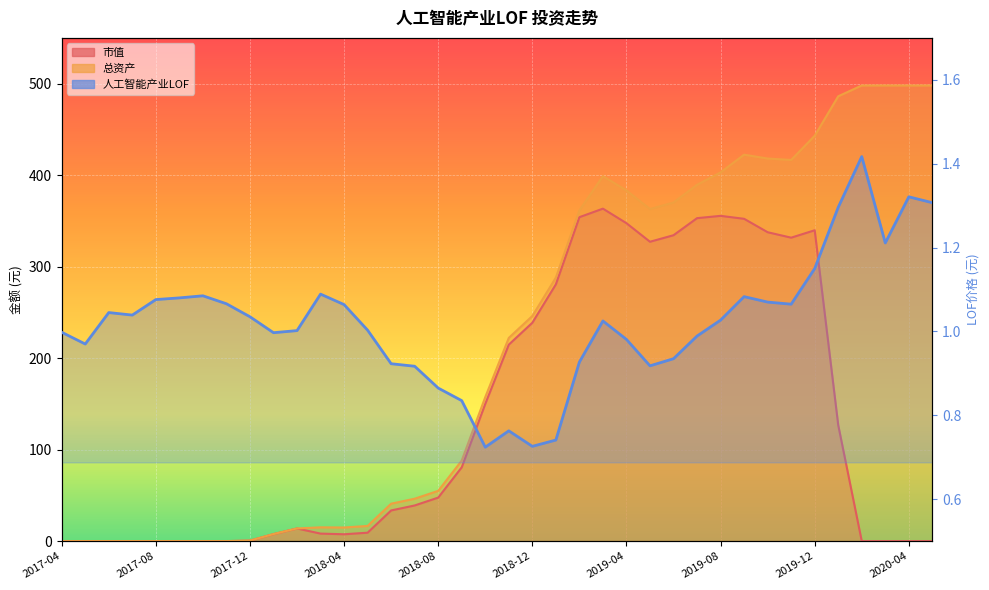

Where is the data nearest to the value 1?

2017-04